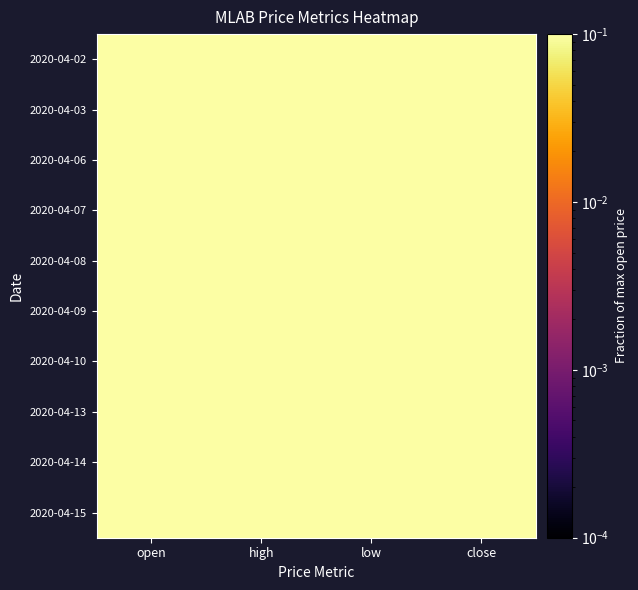

List the series in order of their peak value, highest first.

2020-04-08, 2020-04-09, 2020-04-14, 2020-04-15, 2020-04-02, 2020-04-03, 2020-04-06, 2020-04-07, 2020-04-10, 2020-04-13